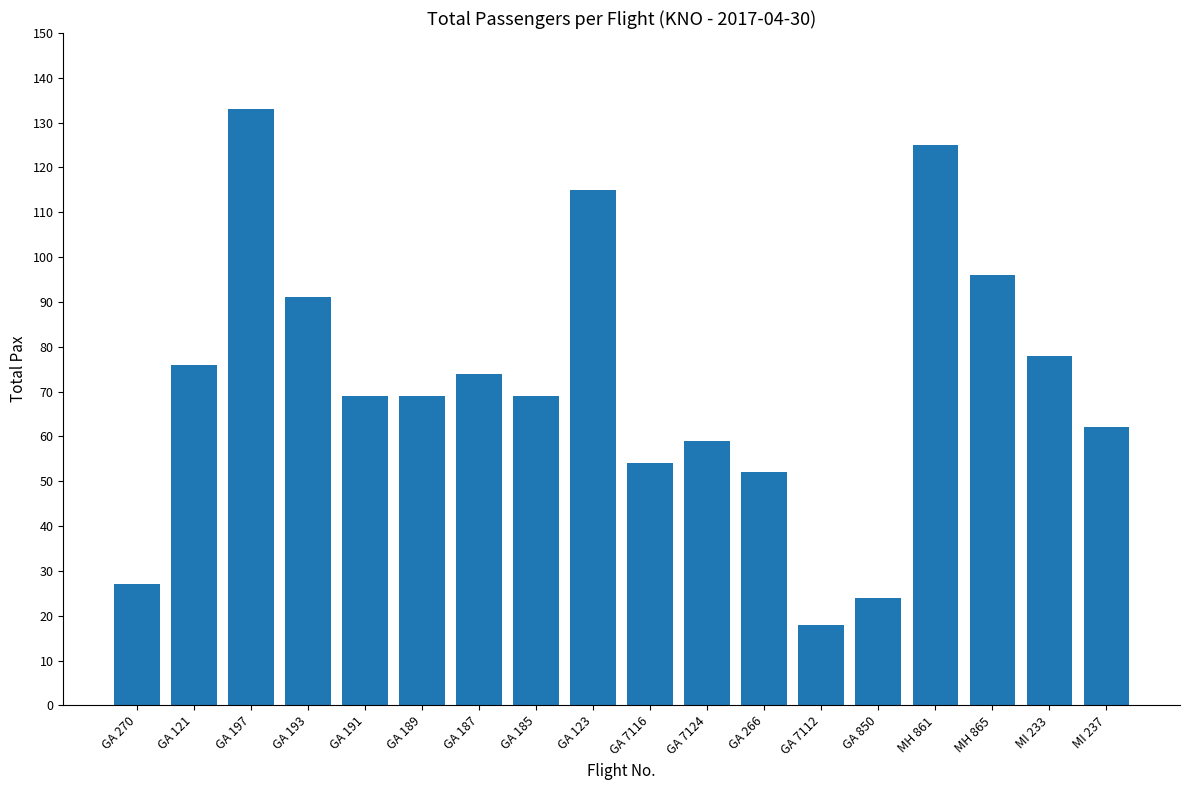

Approximately how many times larger is the value at GA 270 compared to GA 191?

0.4